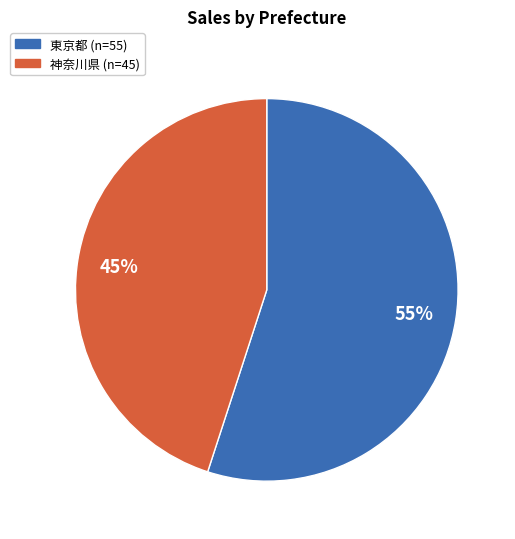

Is the sum of 神奈川県 and 東京都 greater than half?

Yes